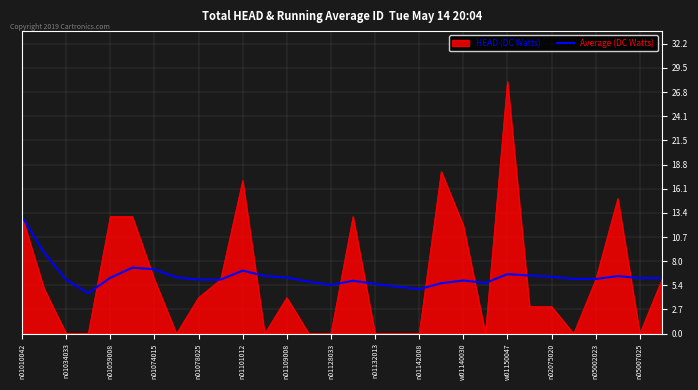

List the series in order of their peak value, highest first.

HEAD (DC Watts), Average (DC Watts)